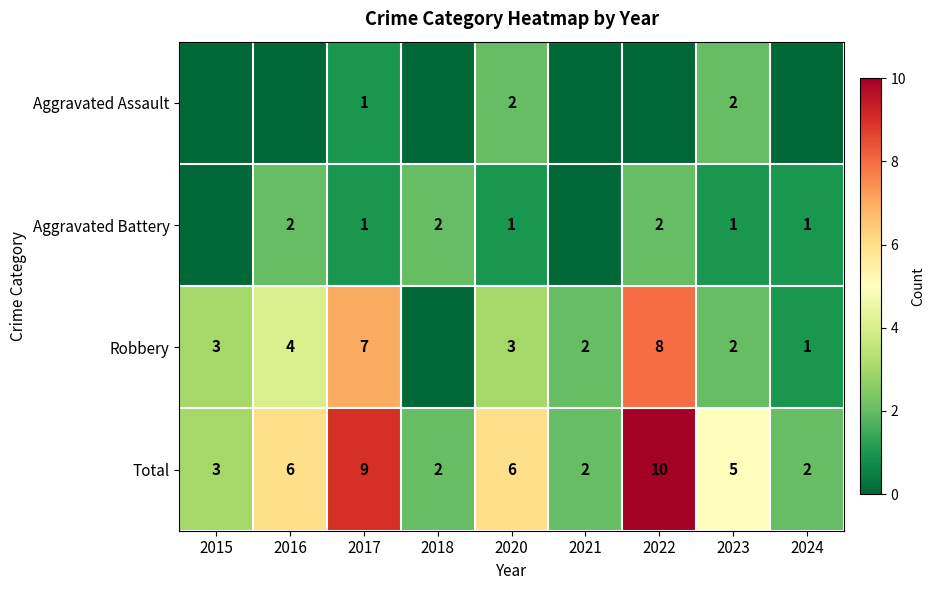

At which category is the sum across all series the highest?

2022